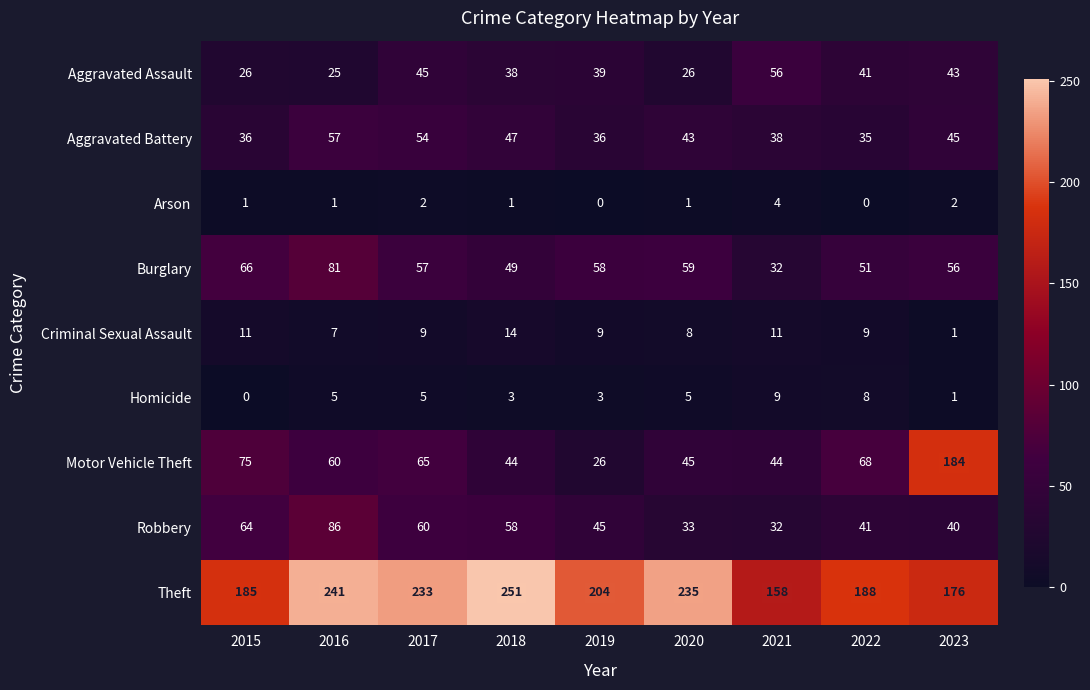

What is the average value of the Motor Vehicle Theft series?

68